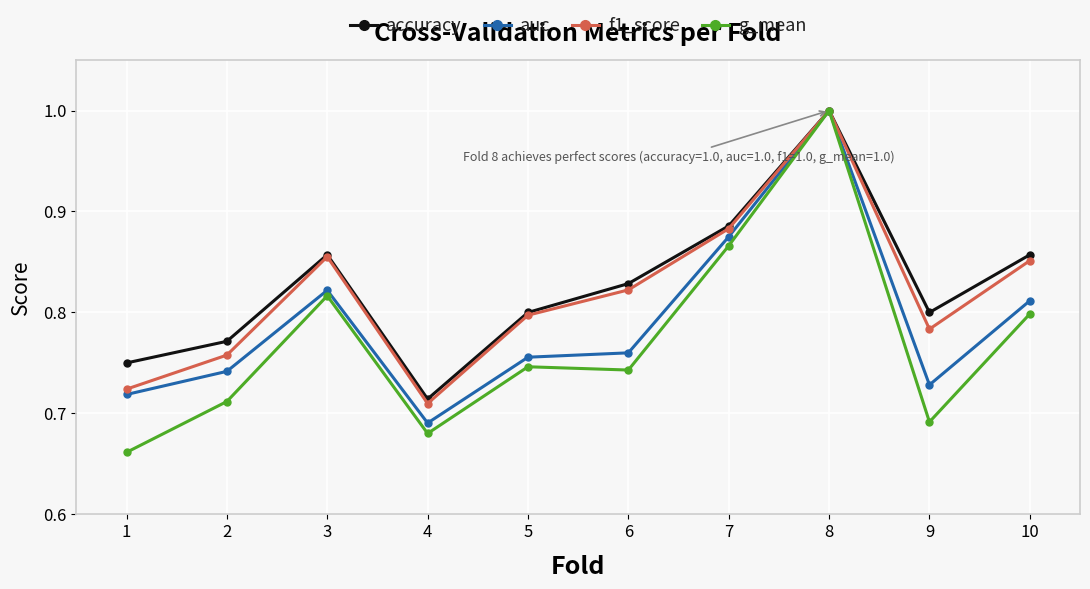

Which category has the highest value across all series?

8